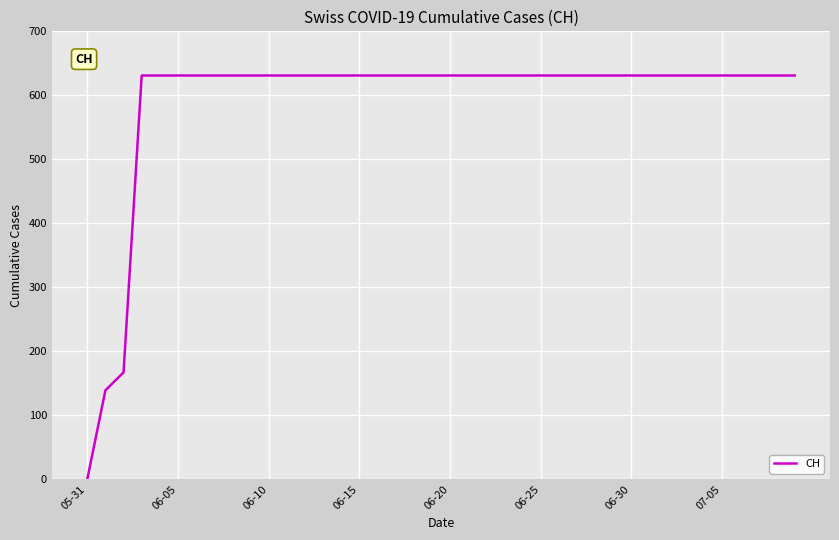

What is the difference between the maximum and minimum values?

631